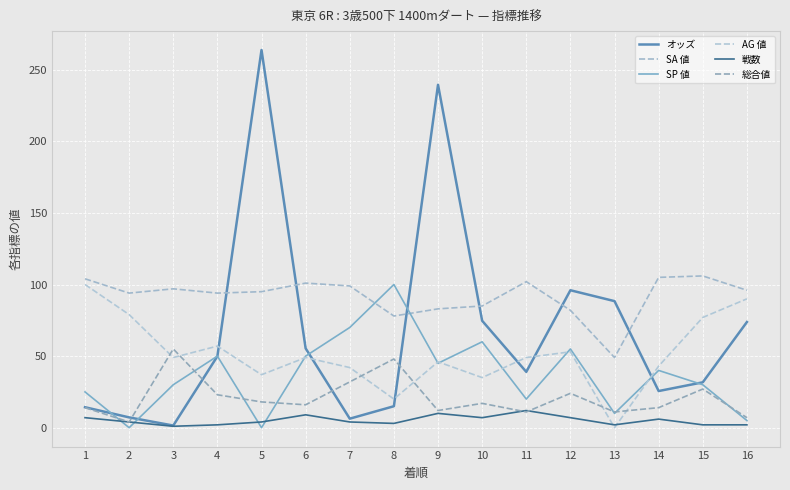

Between 8 and 12, which is larger?

12